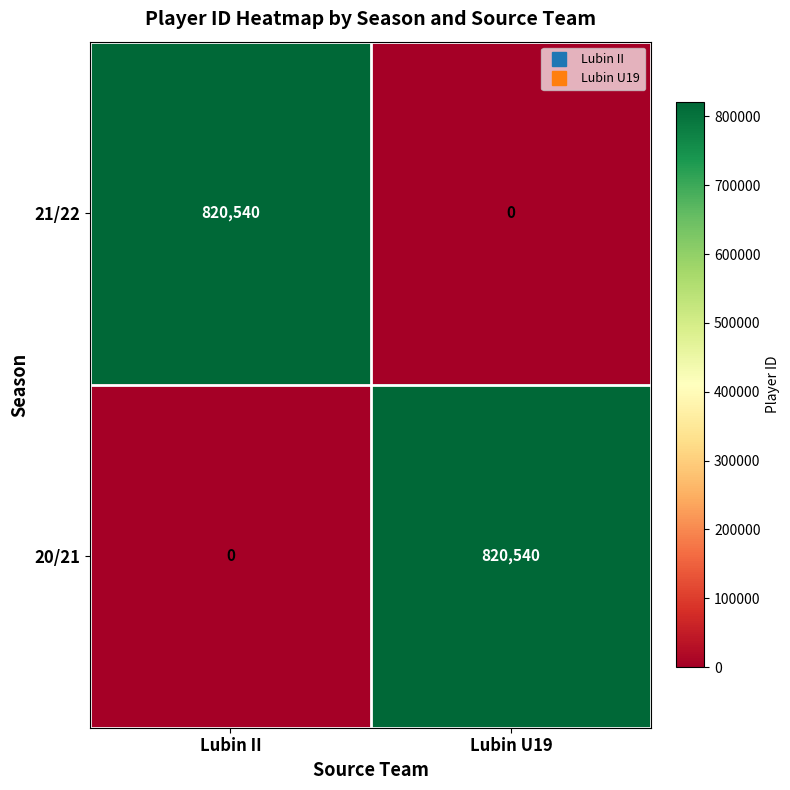

What is the greatest value displayed?

820540